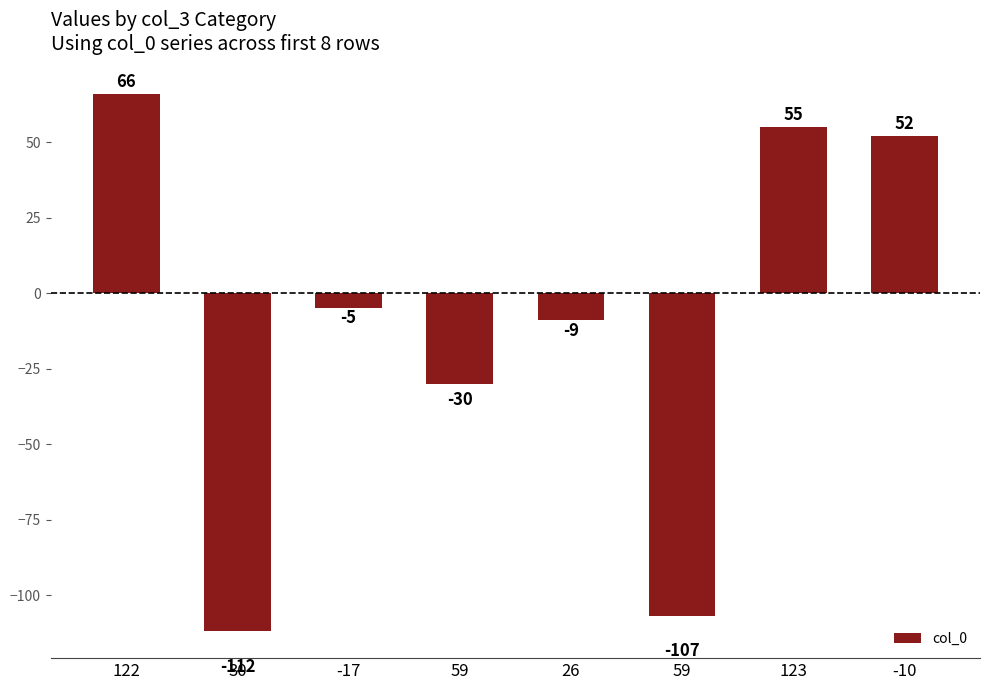

Are the bars grouped side by side (vs. stacked)?

No